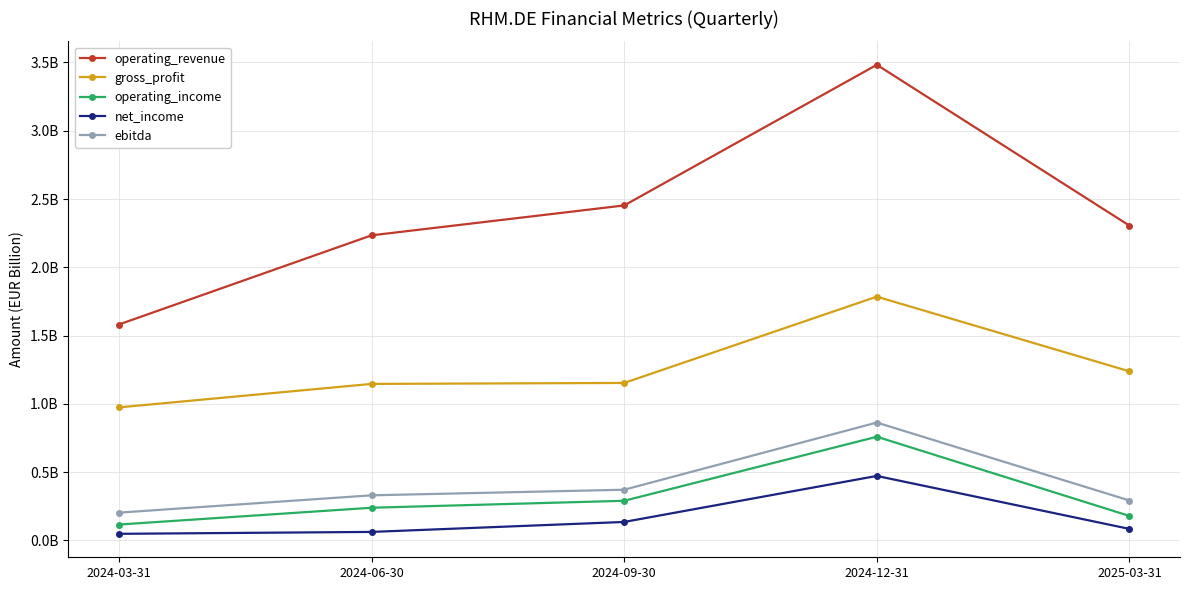

What are all the series names shown in the legend?

operating_revenue, gross_profit, operating_income, net_income, ebitda